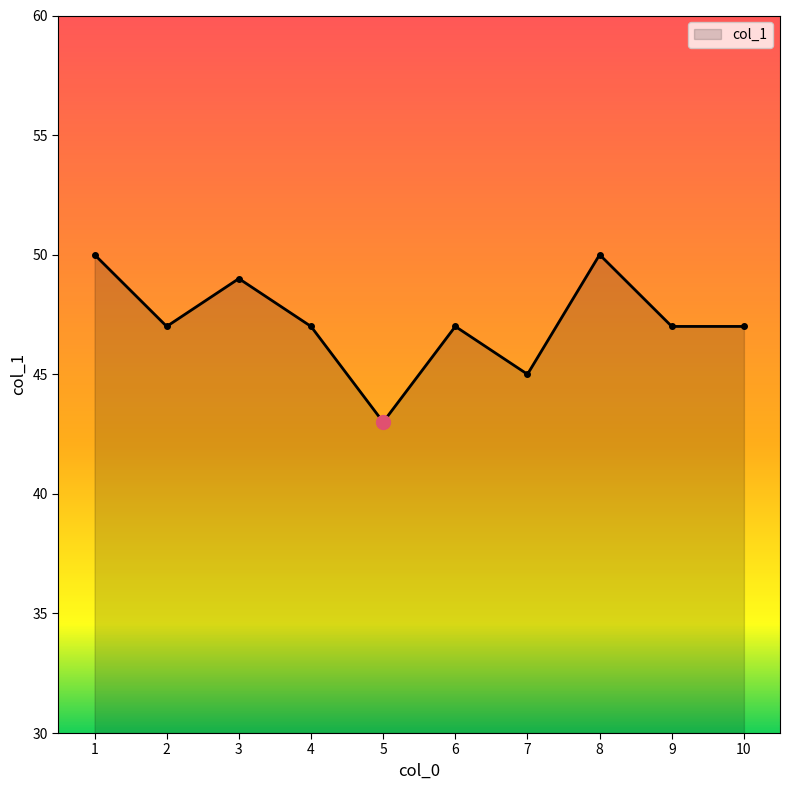

What is the change in value from 2 to 7?

-2